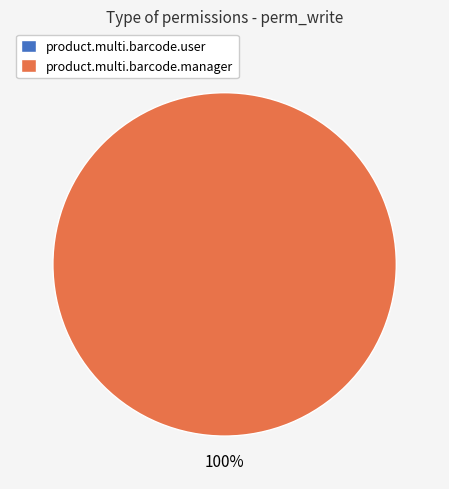

The access_product_multi_barcode_manager slice represents 100% of the pie. True or false?

True